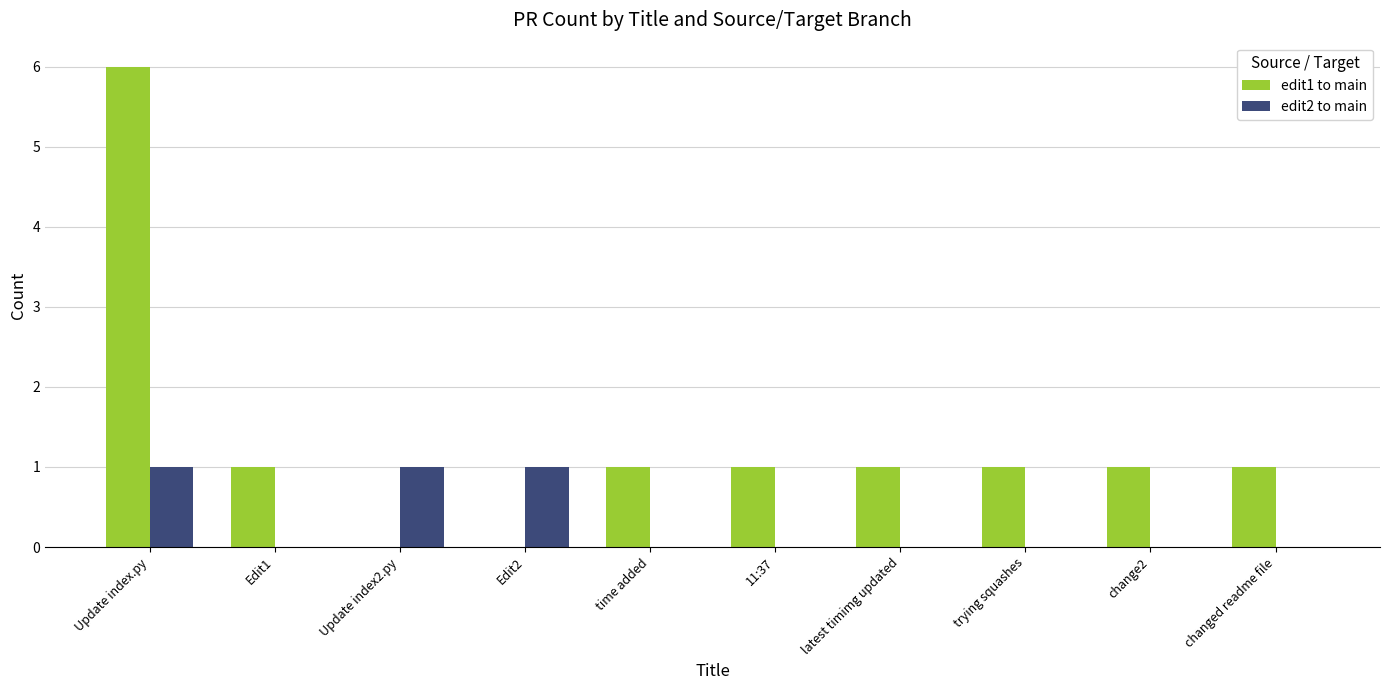

Which series has the largest total across all categories?

edit1 to main